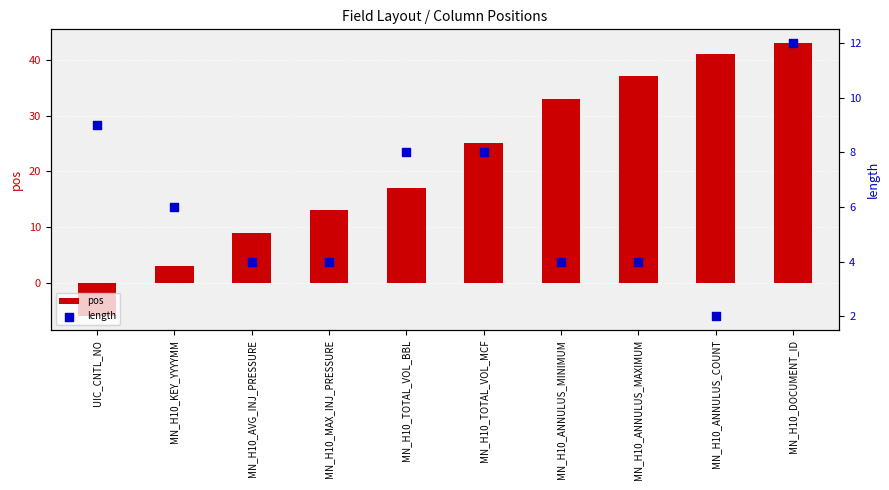

What is the total value across all series at MN_H10_TOTAL_VOL_MCF?

33